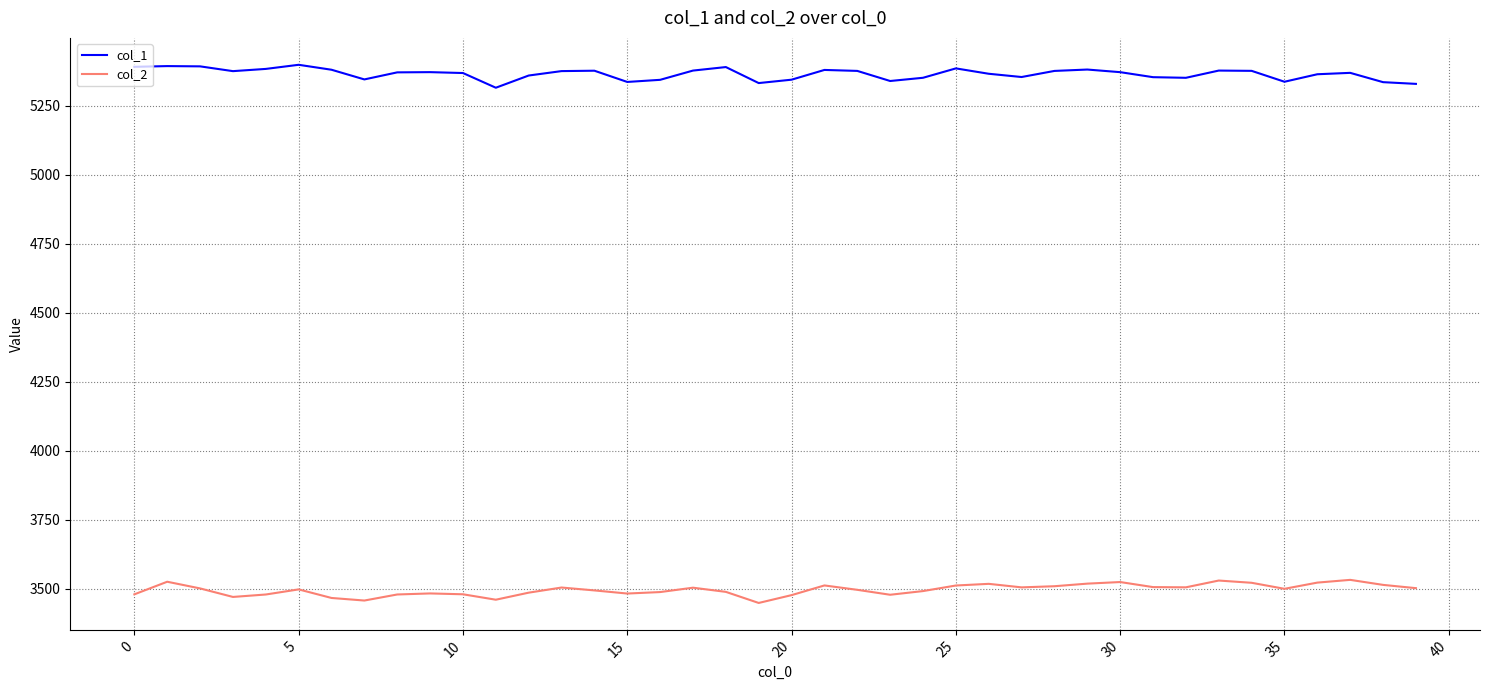

List the series in order of their peak value, lowest first.

col_2, col_1